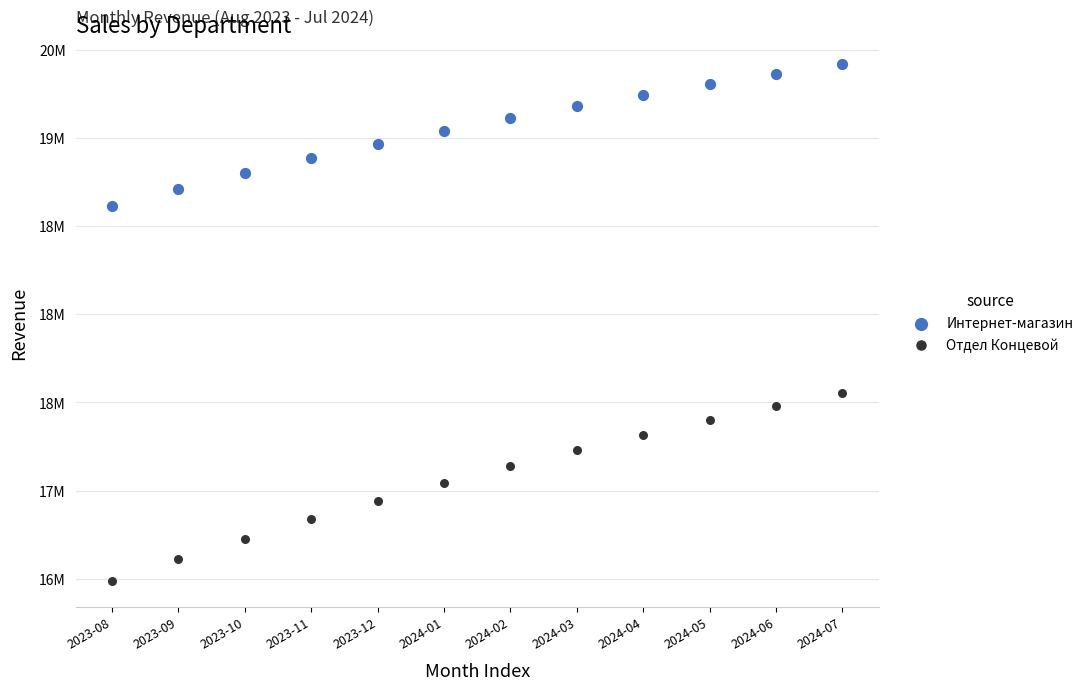

What are all the series names shown in the legend?

Интернет-магазин, Отдел Концевой